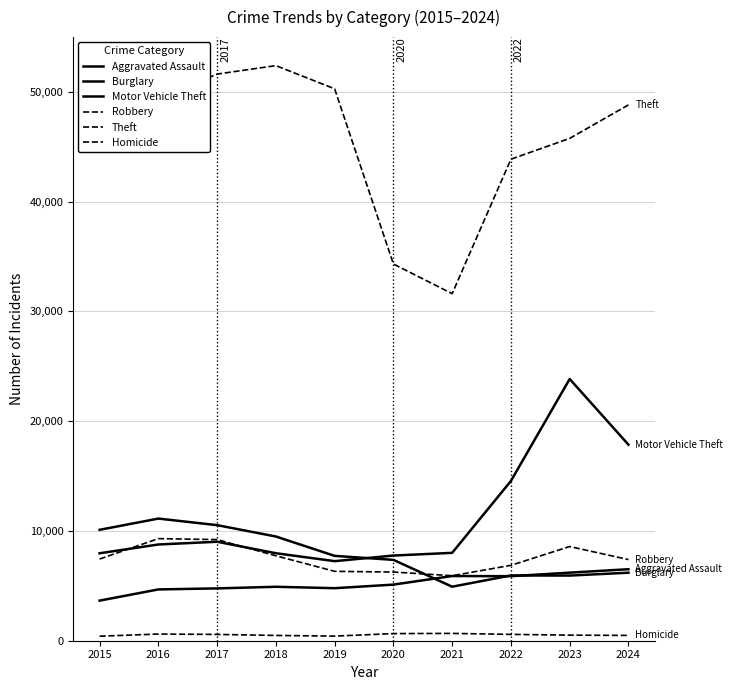

True or false: Theft and Robbery intersect in this chart.

False